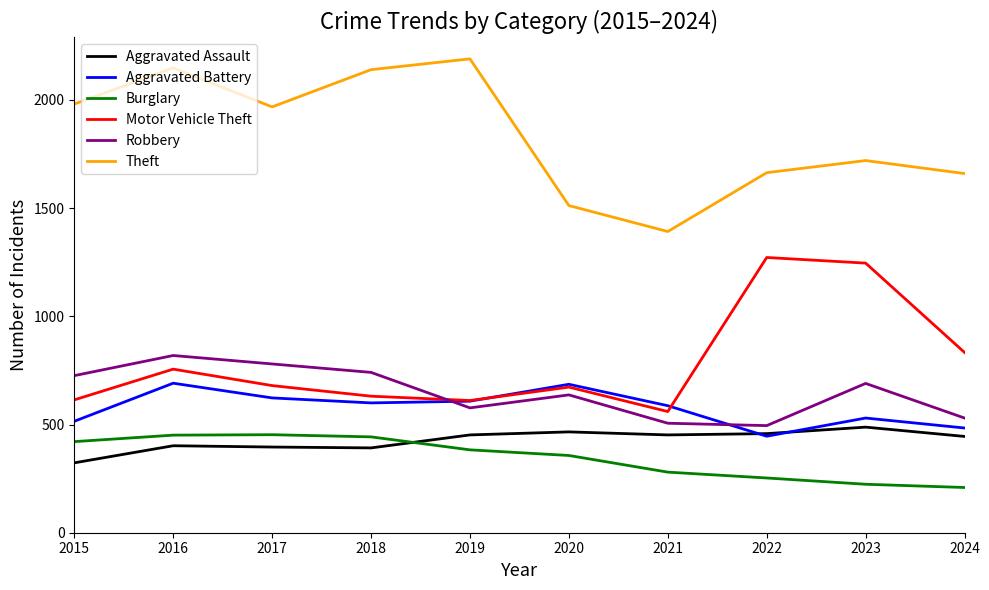

In Motor Vehicle Theft, how many points are lower than both neighbors (excluding endpoints)?

2